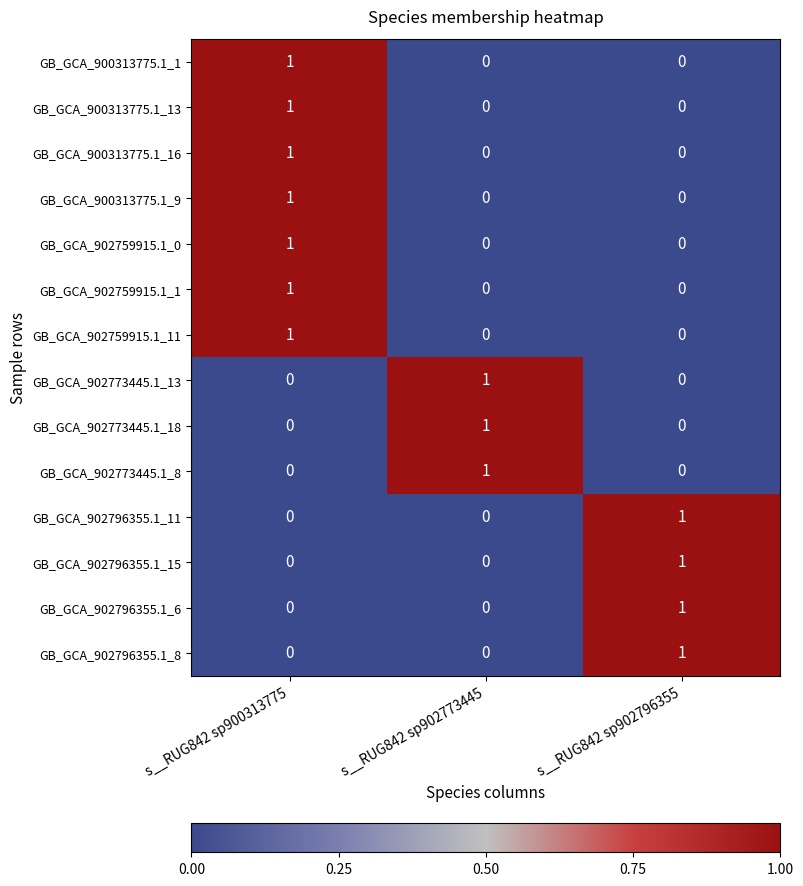

True or false: GB_GCA_902759915.1_0 has a value of -1 at s__RUG842 sp902796355.

False